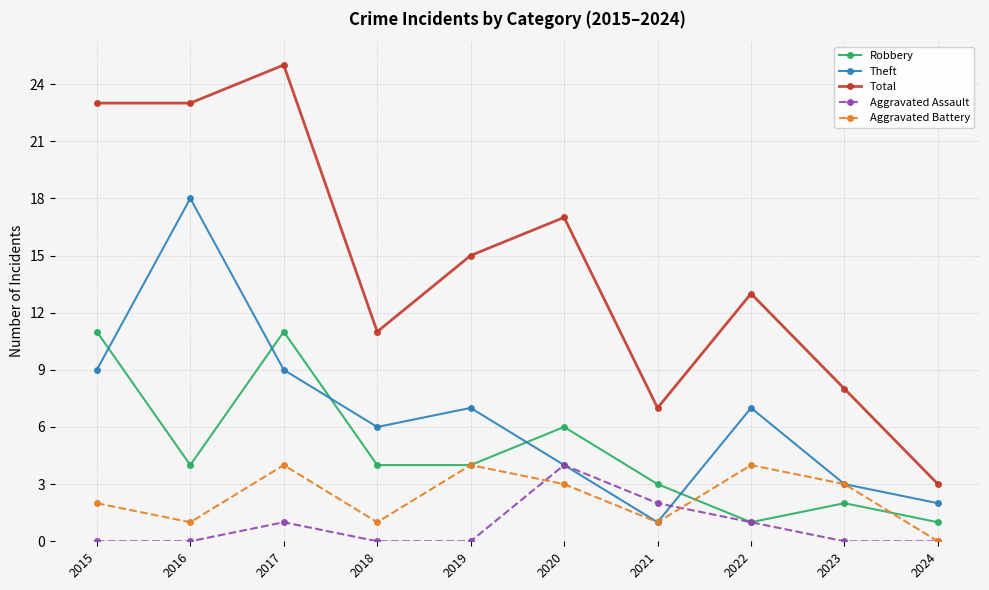

What is the difference between the highest and lowest values at 2016?

23